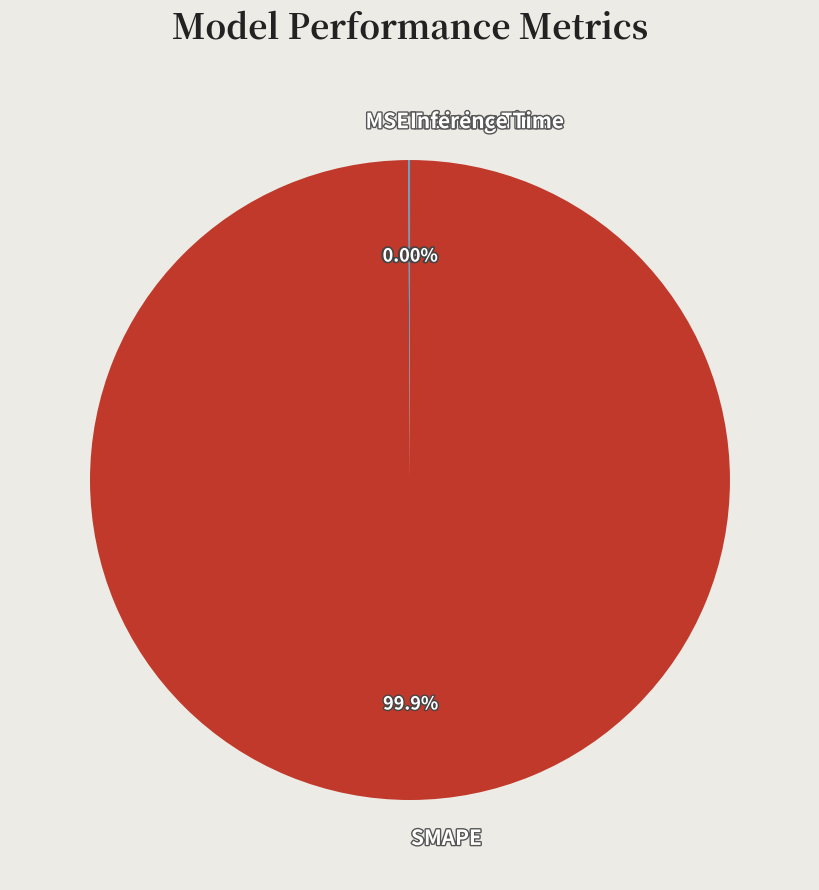

To the nearest percent, what is the difference between the largest and smallest slice percentages?

100%